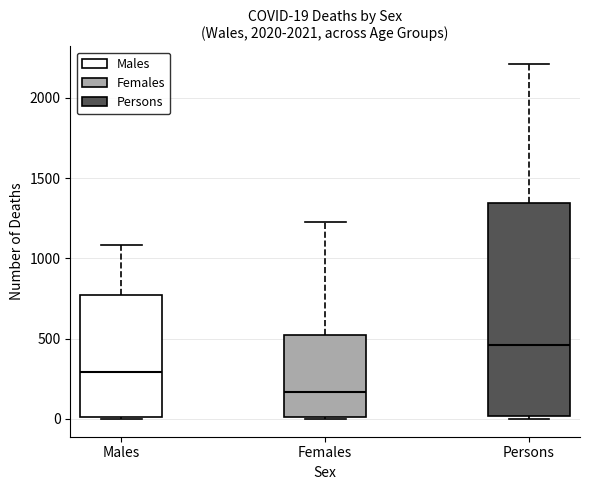

Which box's median line is the highest?

Persons